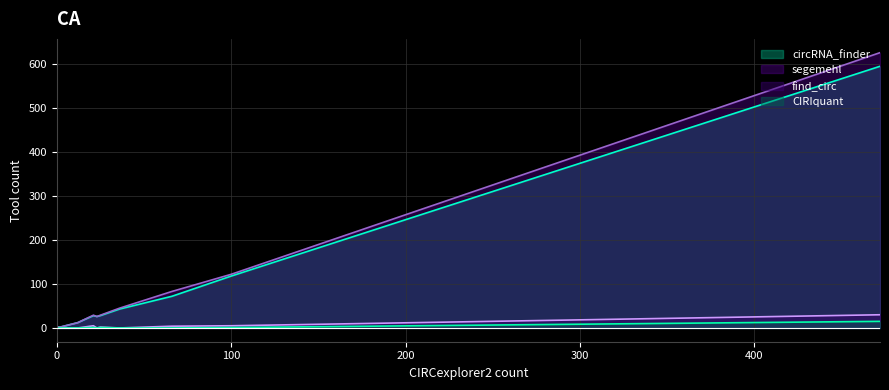

How many data points in find_circ are above 0?

5